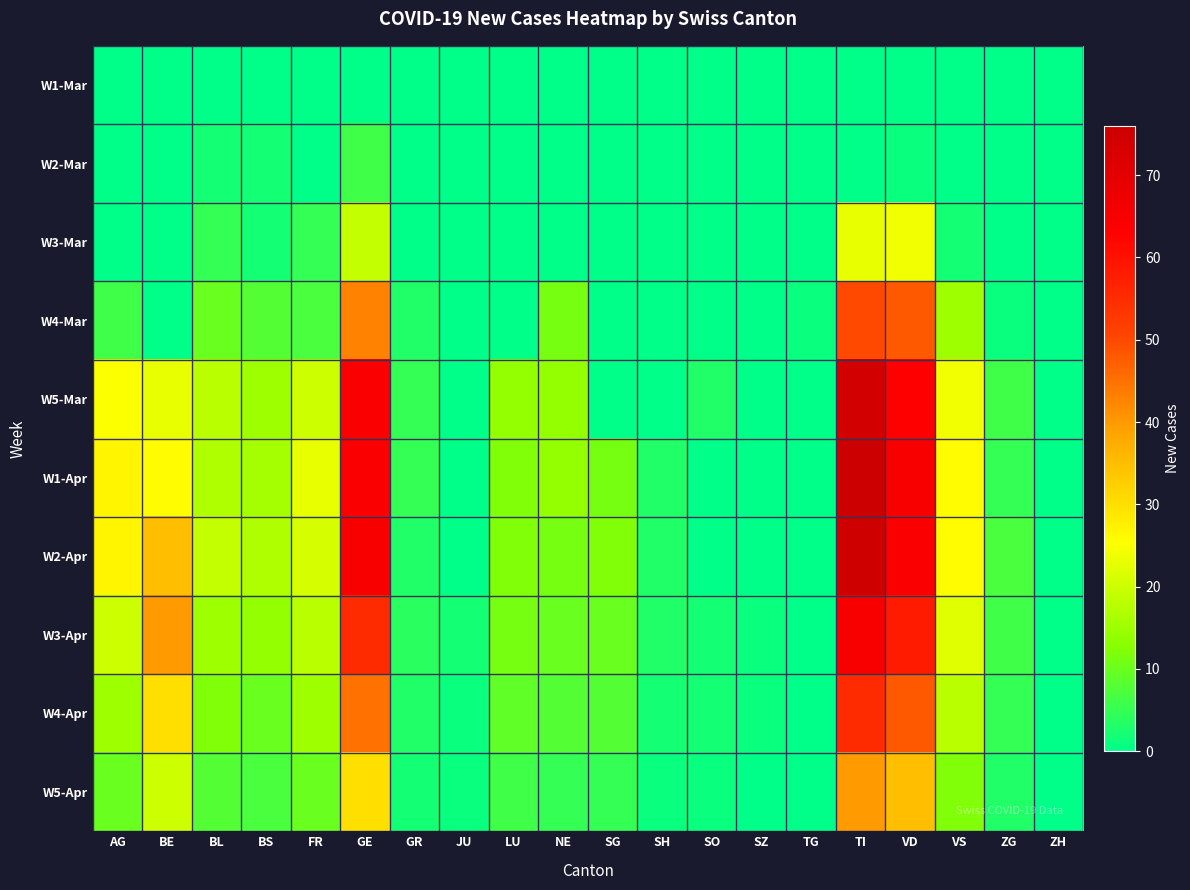

Which series has the largest range (max minus min)?

W1-Apr